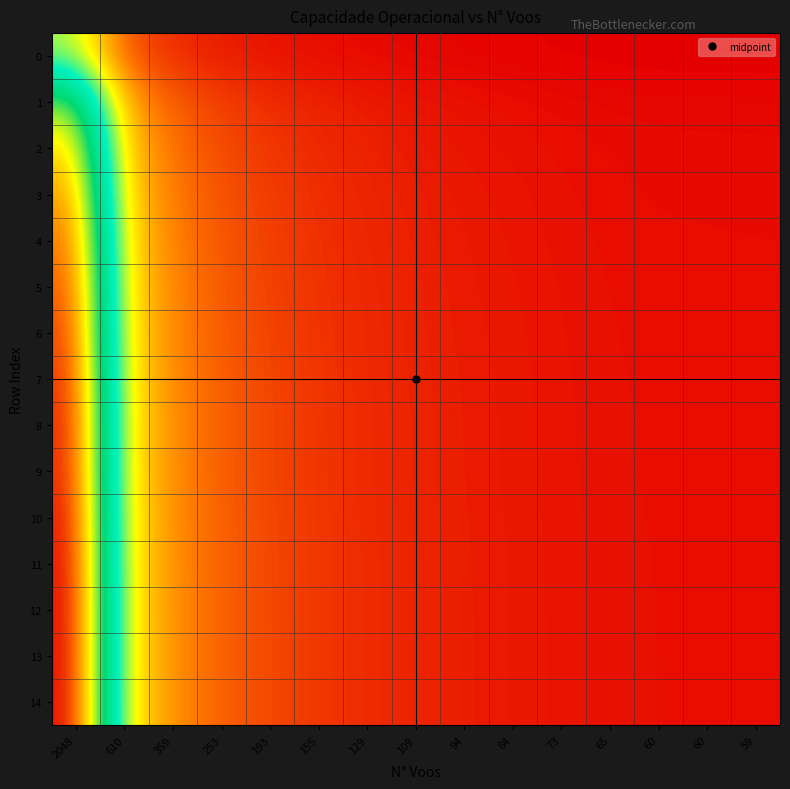

Reading left to right, what are all the values shown in this chart?

0: 2048=0.4	610=0.1	359=0.1	253=0.0	193=0.0	155=0.0	129=0.0	109=0.0	94=0.0	84=0.0	73=0.0	65=0.0	60=0.0	60=0.0	59=0.0
1: 2048=0.7	610=0.2	359=0.1	253=0.1	193=0.1	155=0.1	129=0.0	109=0.0	94=0.0	84=0.0	73=0.0	65=0.0	60=0.0	60=0.0	59=0.0
2: 2048=0.8	610=0.2	359=0.1	253=0.1	193=0.1	155=0.1	129=0.0	109=0.0	94=0.0	84=0.0	73=0.0	65=0.0	60=0.0	60=0.0	59=0.0
3: 2048=0.8	610=0.3	359=0.1	253=0.1	193=0.1	155=0.1	129=0.1	109=0.0	94=0.0	84=0.0	73=0.0	65=0.0	60=0.0	60=0.0	59=0.0
4: 2048=0.9	610=0.3	359=0.2	253=0.1	193=0.1	155=0.1	129=0.1	109=0.0	94=0.0	84=0.0	73=0.0	65=0.0	60=0.0	60=0.0	59=0.0
5: 2048=0.9	610=0.3	359=0.2	253=0.1	193=0.1	155=0.1	129=0.1	109=0.0	94=0.0	84=0.0	73=0.0	65=0.0	60=0.0	60=0.0	59=0.0
6: 2048=0.9	610=0.3	359=0.2	253=0.1	193=0.1	155=0.1	129=0.1	109=0.0	94=0.0	84=0.0	73=0.0	65=0.0	60=0.0	60=0.0	59=0.0
7: 2048=0.9	610=0.3	359=0.2	253=0.1	193=0.1	155=0.1	129=0.1	109=0.1	94=0.0	84=0.0	73=0.0	65=0.0	60=0.0	60=0.0	59=0.0
8: 2048=1.0	610=0.3	359=0.2	253=0.1	193=0.1	155=0.1	129=0.1	109=0.1	94=0.0	84=0.0	73=0.0	65=0.0	60=0.0	60=0.0	59=0.0
9: 2048=1.0	610=0.3	359=0.2	253=0.1	193=0.1	155=0.1	129=0.1	109=0.1	94=0.0	84=0.0	73=0.0	65=0.0	60=0.0	60=0.0	59=0.0
10: 2048=1.0	610=0.3	359=0.2	253=0.1	193=0.1	155=0.1	129=0.1	109=0.1	94=0.0	84=0.0	73=0.0	65=0.0	60=0.0	60=0.0	59=0.0
11: 2048=1.0	610=0.3	359=0.2	253=0.1	193=0.1	155=0.1	129=0.1	109=0.1	94=0.0	84=0.0	73=0.0	65=0.0	60=0.0	60=0.0	59=0.0
12: 2048=1.0	610=0.3	359=0.2	253=0.1	193=0.1	155=0.1	129=0.1	109=0.1	94=0.0	84=0.0	73=0.0	65=0.0	60=0.0	60=0.0	59=0.0
13: 2048=1.0	610=0.3	359=0.2	253=0.1	193=0.1	155=0.1	129=0.1	109=0.1	94=0.0	84=0.0	73=0.0	65=0.0	60=0.0	60=0.0	59=0.0
14: 2048=1.0	610=0.3	359=0.2	253=0.1	193=0.1	155=0.1	129=0.1	109=0.1	94=0.0	84=0.0	73=0.0	65=0.0	60=0.0	60=0.0	59=0.0